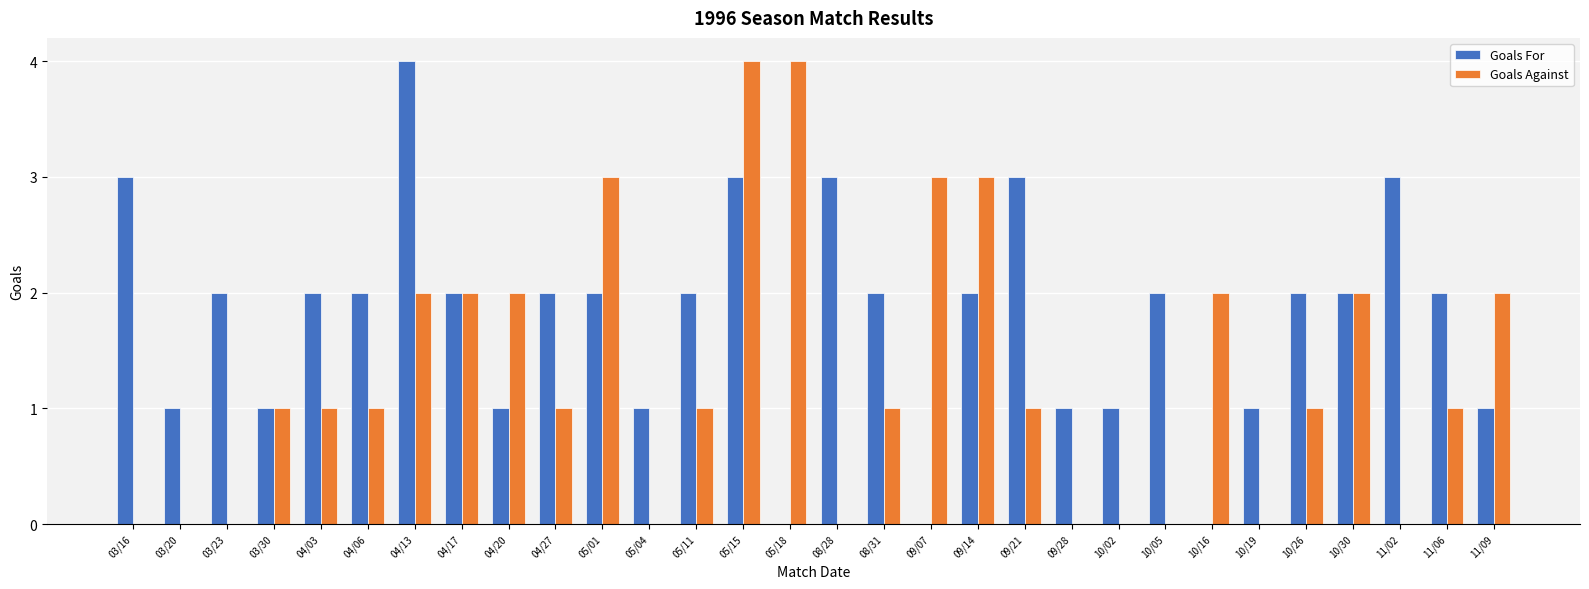

Which category has the highest value in the Goals For series?

04/13